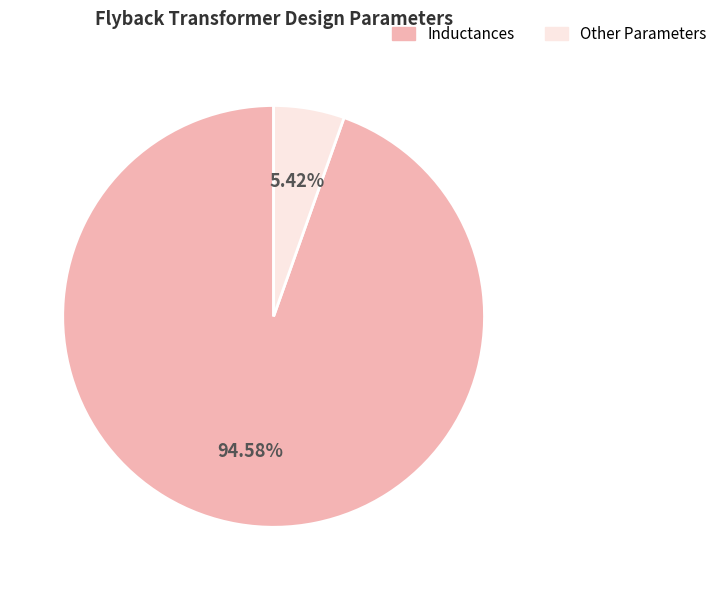

To the nearest percent, what is the difference between the largest and smallest slice percentages?

89%